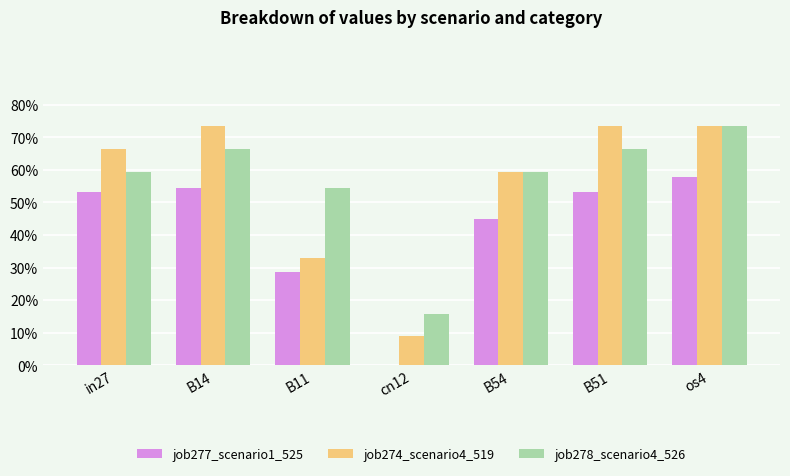

At how many categories does at least one series exceed 0?

7